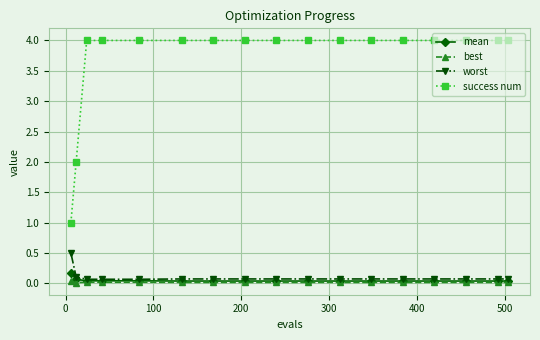

Rank the series by their maximum value, from highest to lowest.

success num, worst, mean, best